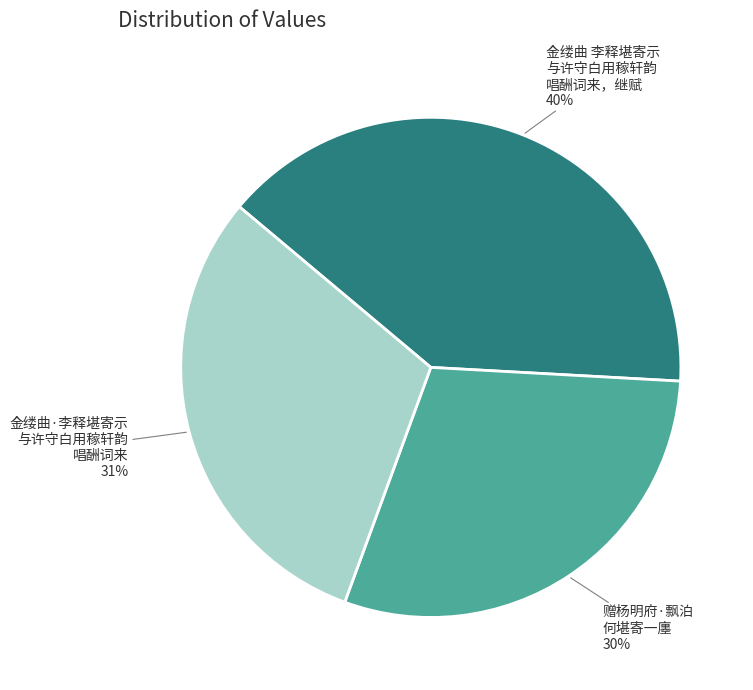

Rank the categories by value from lowest to highest.

赠杨明府·飘泊 何堪寄一廛, 金缕曲·李释堪寄示 与许守白用稼轩韵 唱酬词来, 金缕曲 李释堪寄示 与许守白用稼轩韵 唱酬词来，继赋